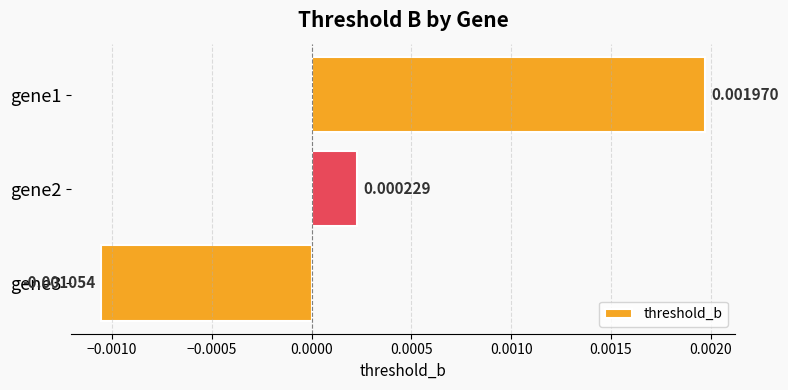

How many values exceed 0?

2